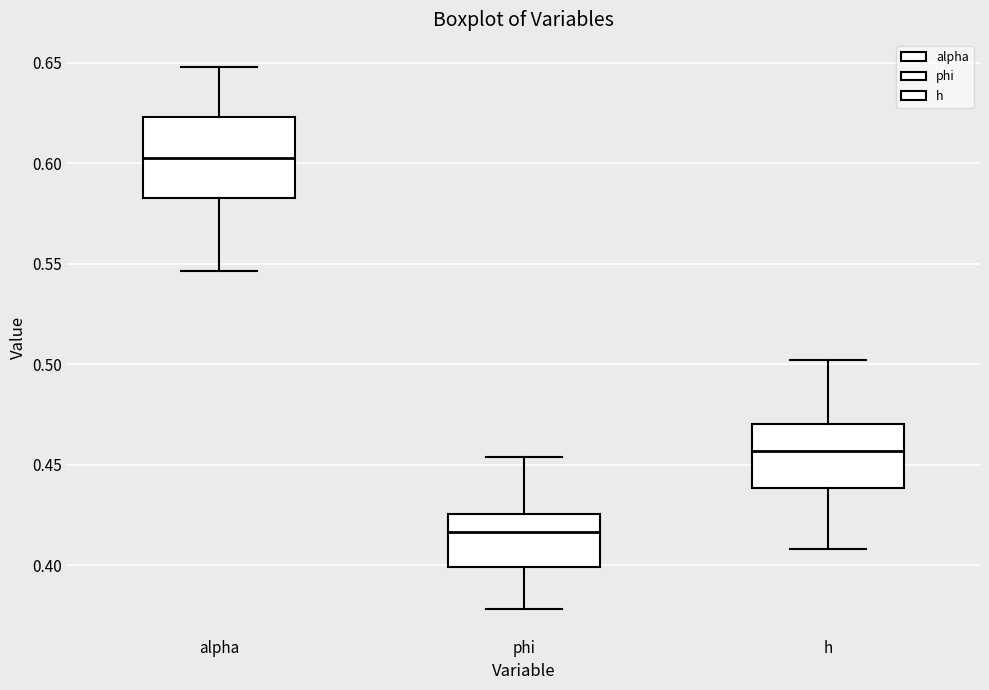

Which box's median line is the highest?

alpha